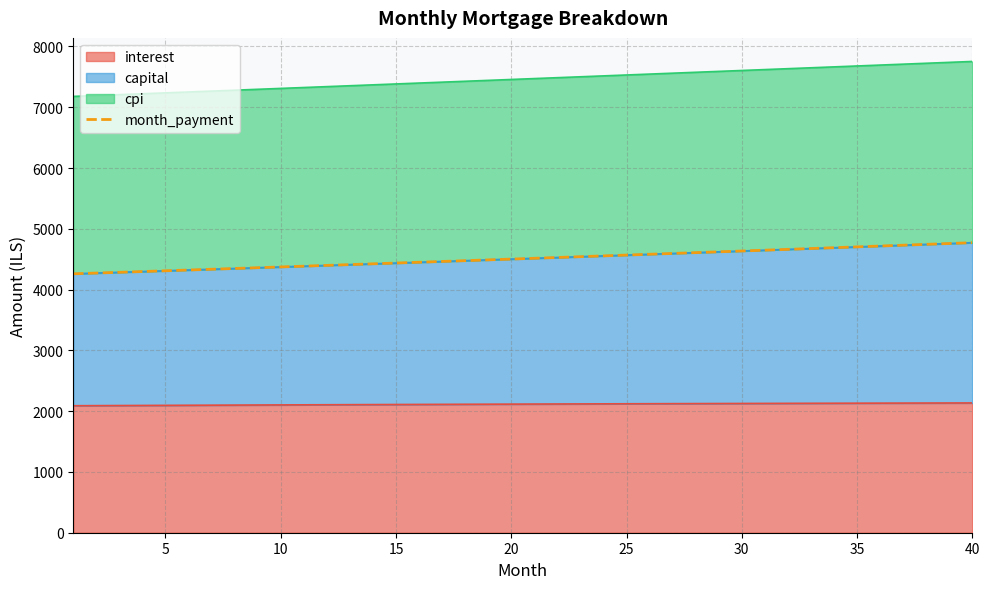

What is the smallest value displayed?

4259.9